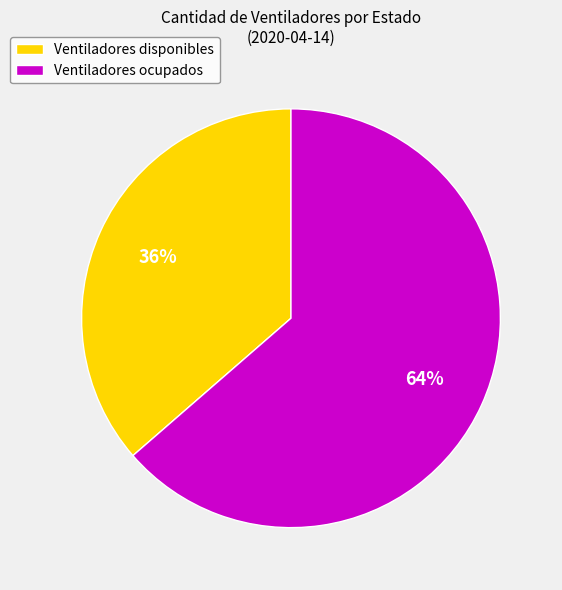

Is it true that Ventiladores ocupados is 64% of the pie?

True